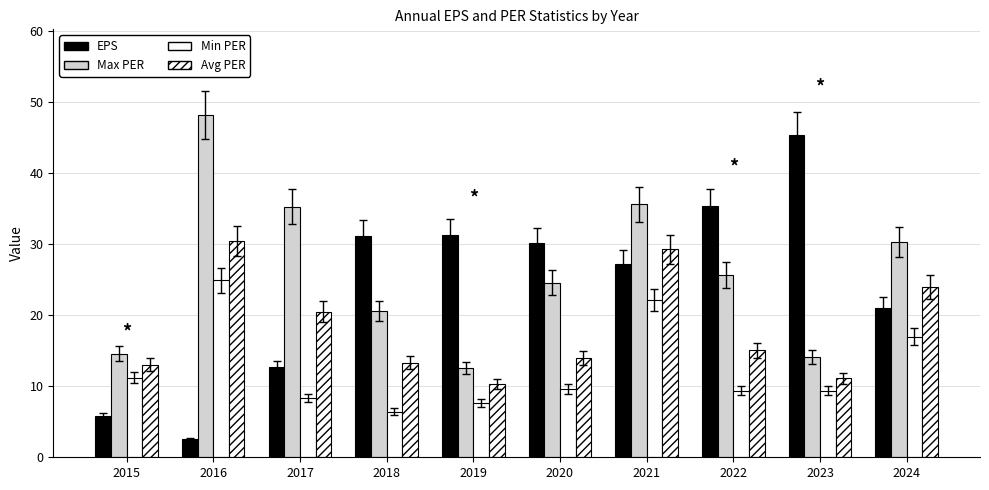

Between 2022 and 2017, which is larger?

2022